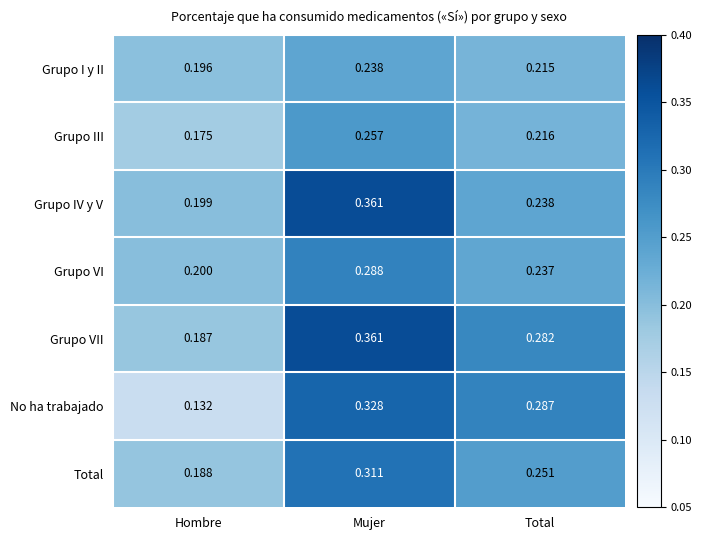

Which series has the widest spread of values?

No ha trabajado